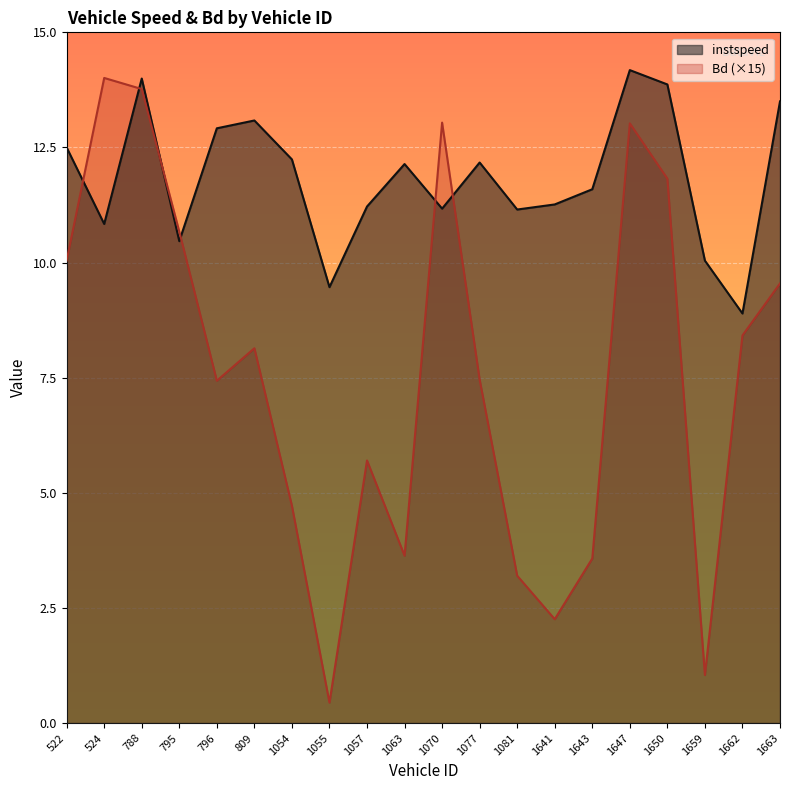

At which category does instspeed reach its first local valley?

524